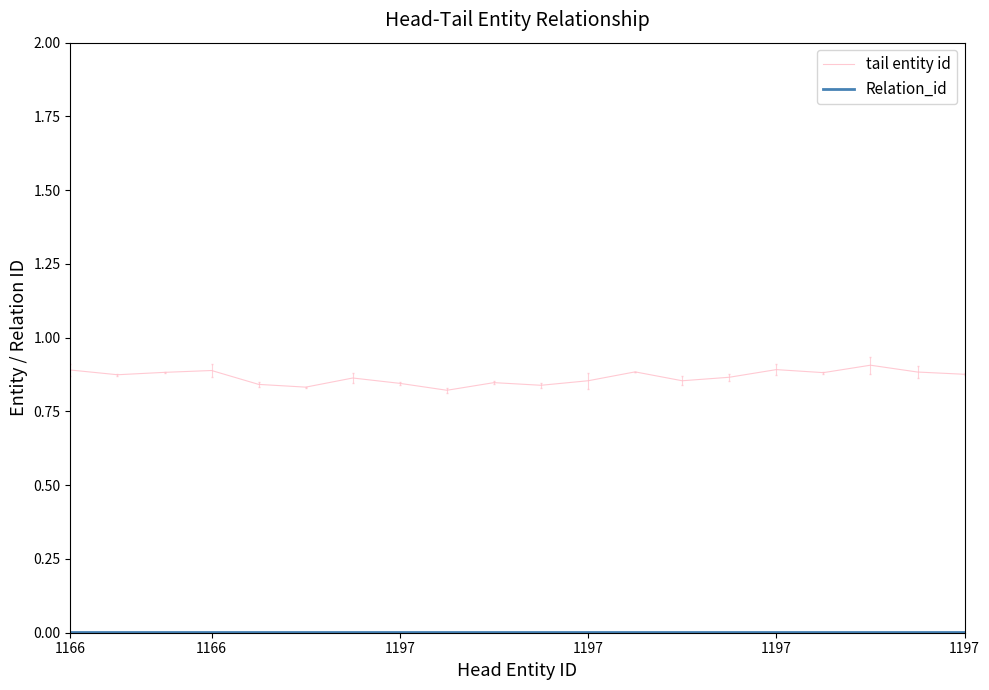

Which series has the widest spread of values?

tail entity id